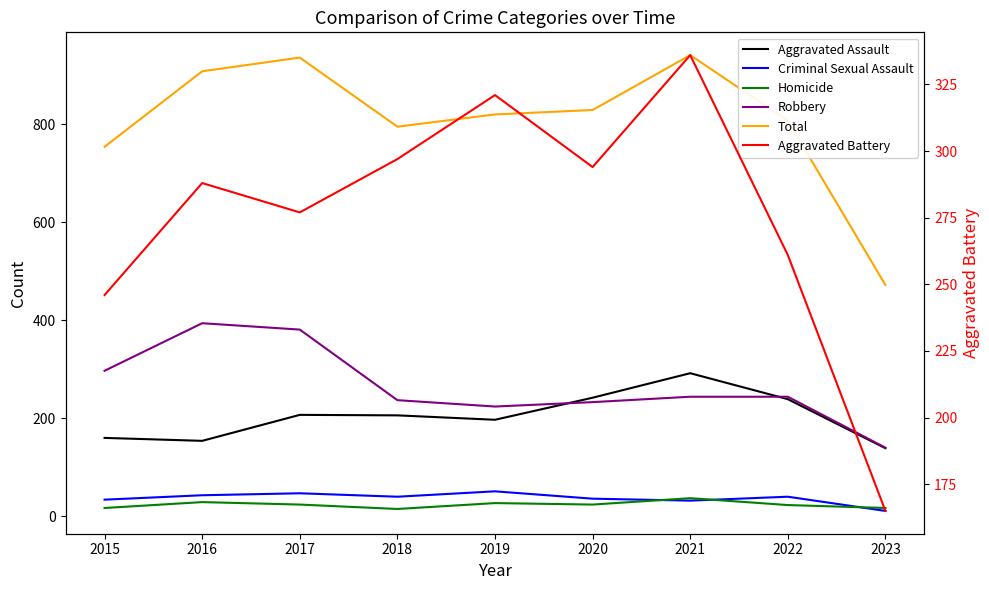

At 2016, list the series in order from smallest to largest.

Homicide, Criminal Sexual Assault, Aggravated Assault, Aggravated Battery, Robbery, Total